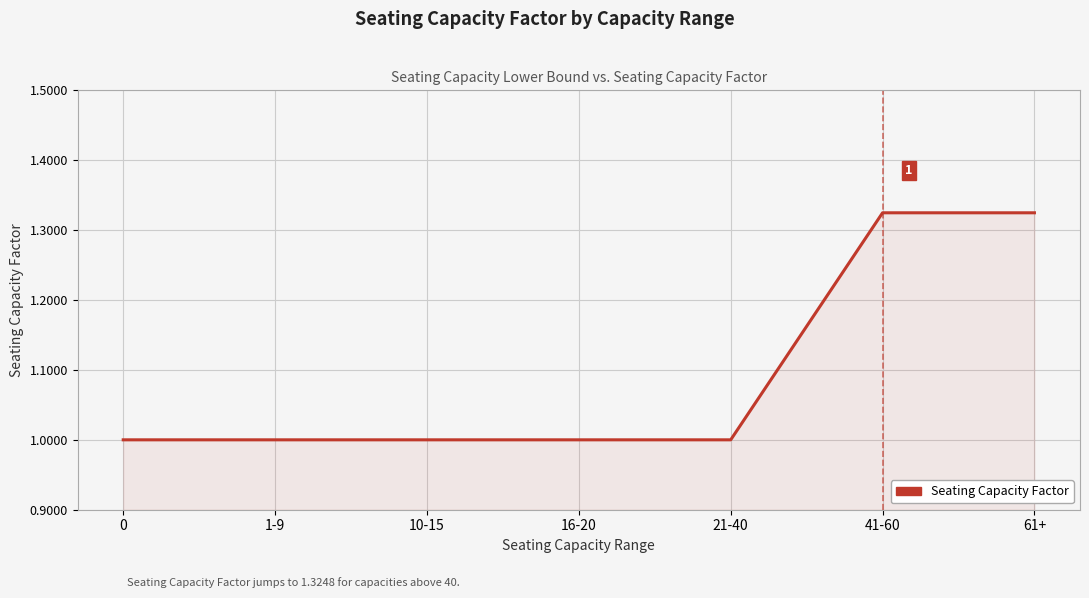

Approximately how many times larger is the value at 21-40 compared to 16-20?

1.0